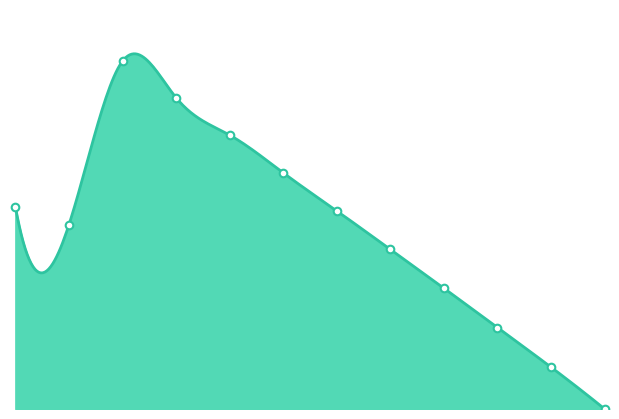

Which has a higher value, 2015-02-01 or 2015-01-01?

2015-01-01